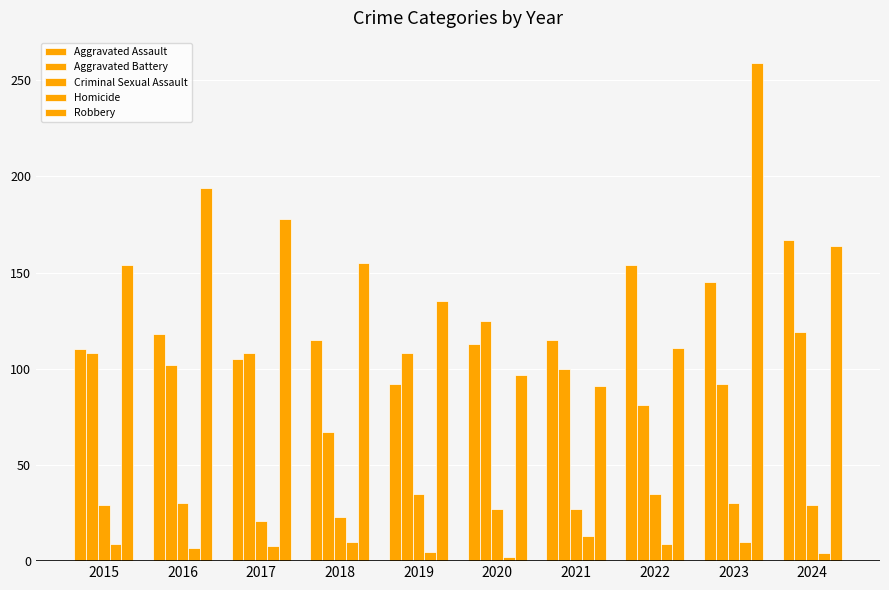

Reading right to left, what are all the values shown in this chart?

Aggravated Assault: 2024=167	2023=145	2022=154	2021=115	2020=113	2019=92	2018=115	2017=105	2016=118	2015=110
Aggravated Battery: 2024=119	2023=92	2022=81	2021=100	2020=125	2019=108	2018=67	2017=108	2016=102	2015=108
Criminal Sexual Assault: 2024=29	2023=30	2022=35	2021=27	2020=27	2019=35	2018=23	2017=21	2016=30	2015=29
Homicide: 2024=4	2023=10	2022=9	2021=13	2020=2	2019=5	2018=10	2017=8	2016=7	2015=9
Robbery: 2024=164	2023=259	2022=111	2021=91	2020=97	2019=135	2018=155	2017=178	2016=194	2015=154